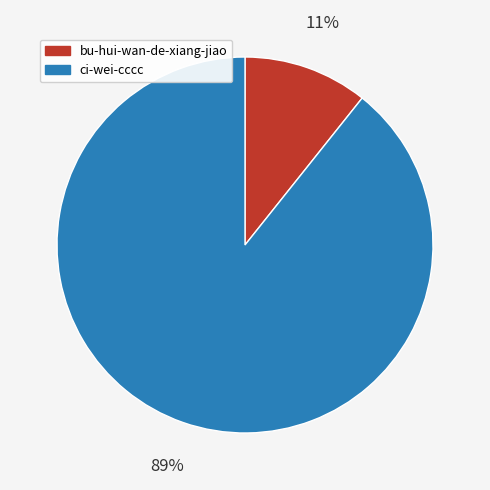

Combined, do bu-hui-wan-de-xiang-jiao and ci-wei-cccc account for over 50%?

Yes